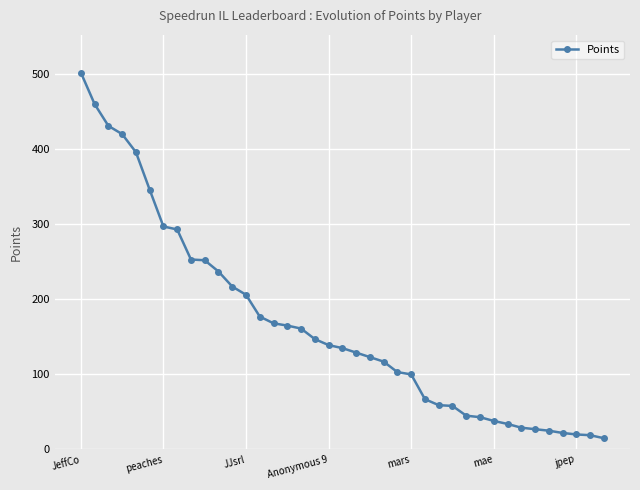

What is the maximum value shown in the chart?

502